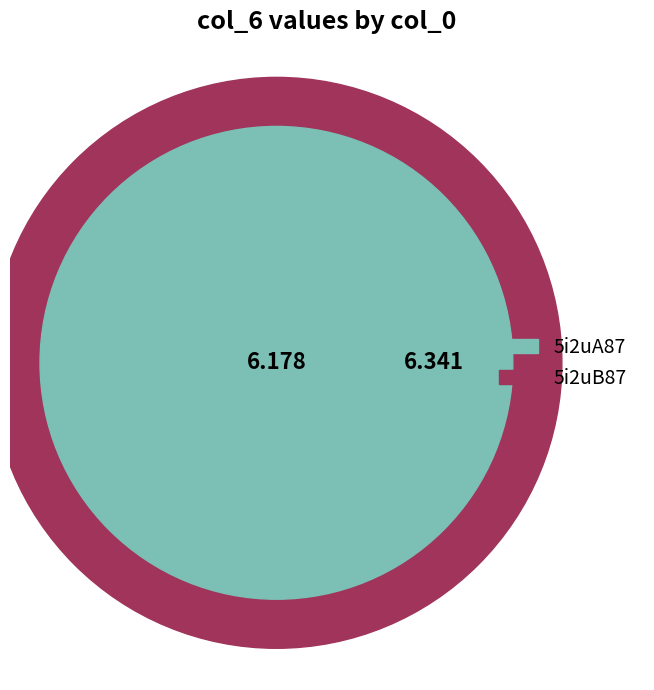

Rank the categories by value from lowest to highest.

5i2uA87, 5i2uB87